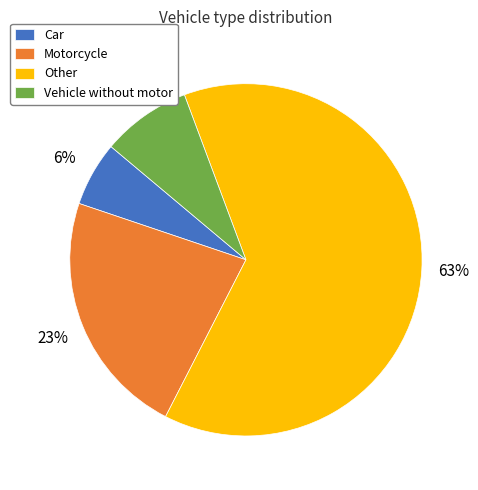

What percentage is the Motorcycle slice, to the nearest percent?

23%